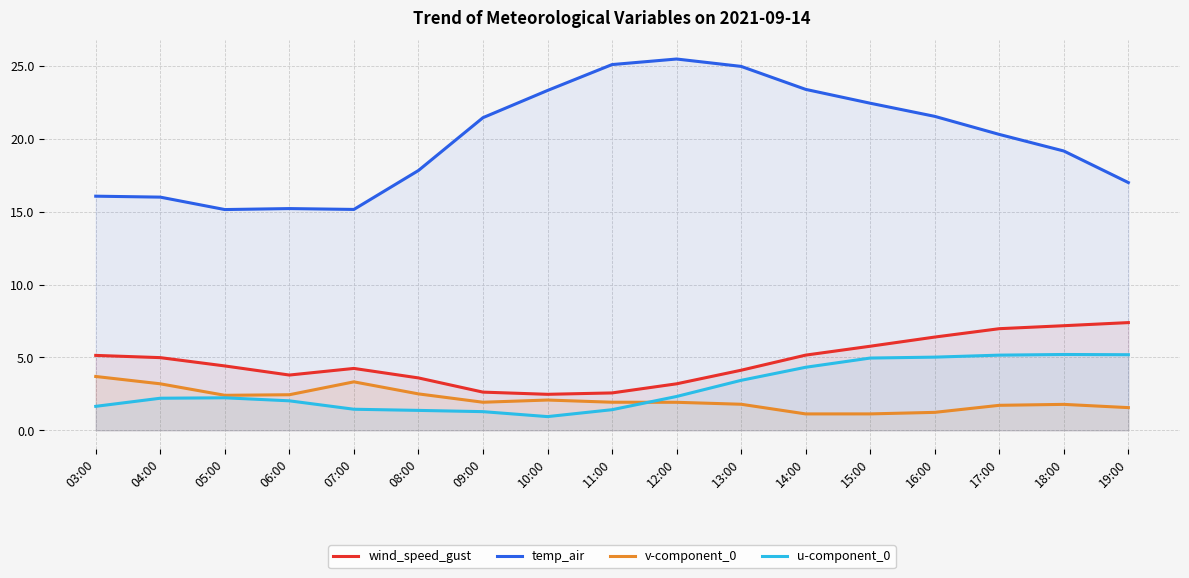

List the series in order of their peak value, highest first.

temp_air, wind_speed_gust, u-component_0, v-component_0